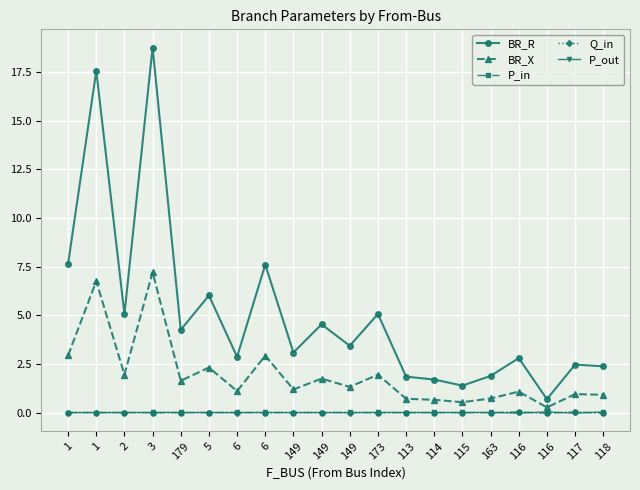

Is this an area chart (filled region under the line)?

No